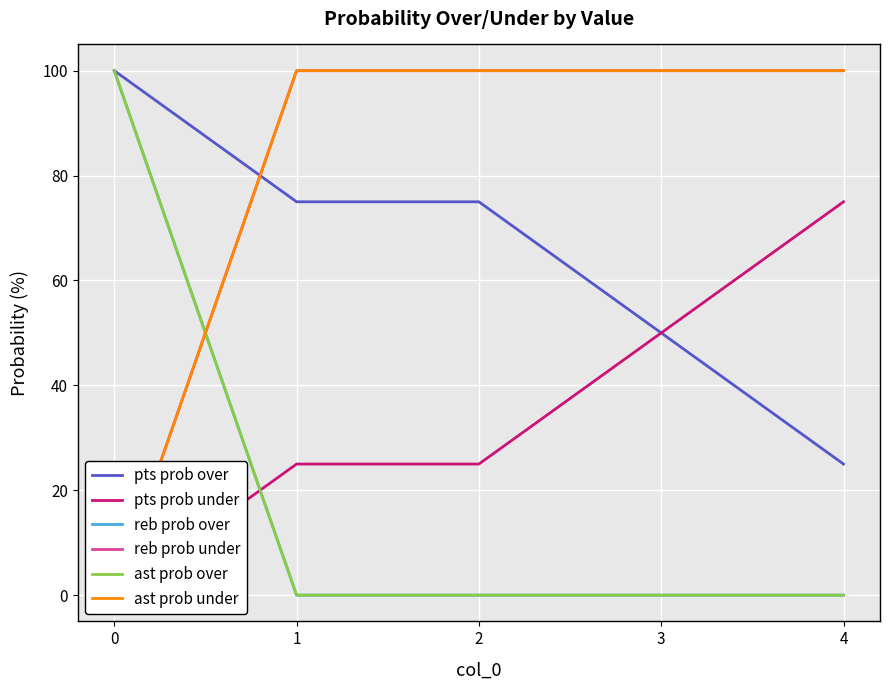

At how many categories does at least one series exceed 57?

5